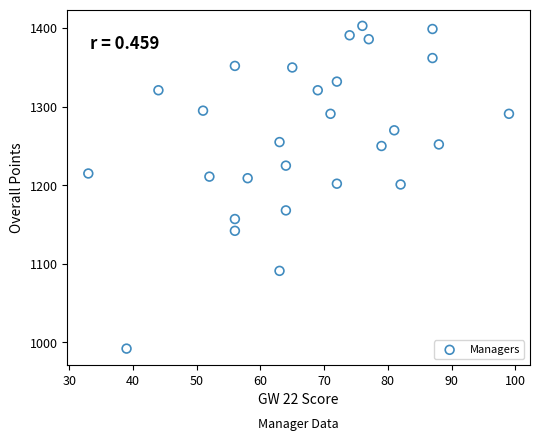

What is the range of X values (max minus min)?

66